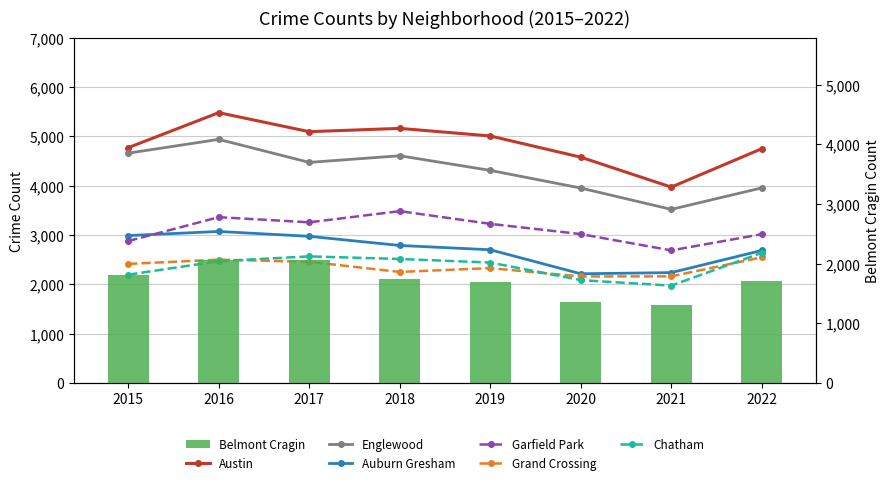

How many data points in Englewood are above 4472?

3